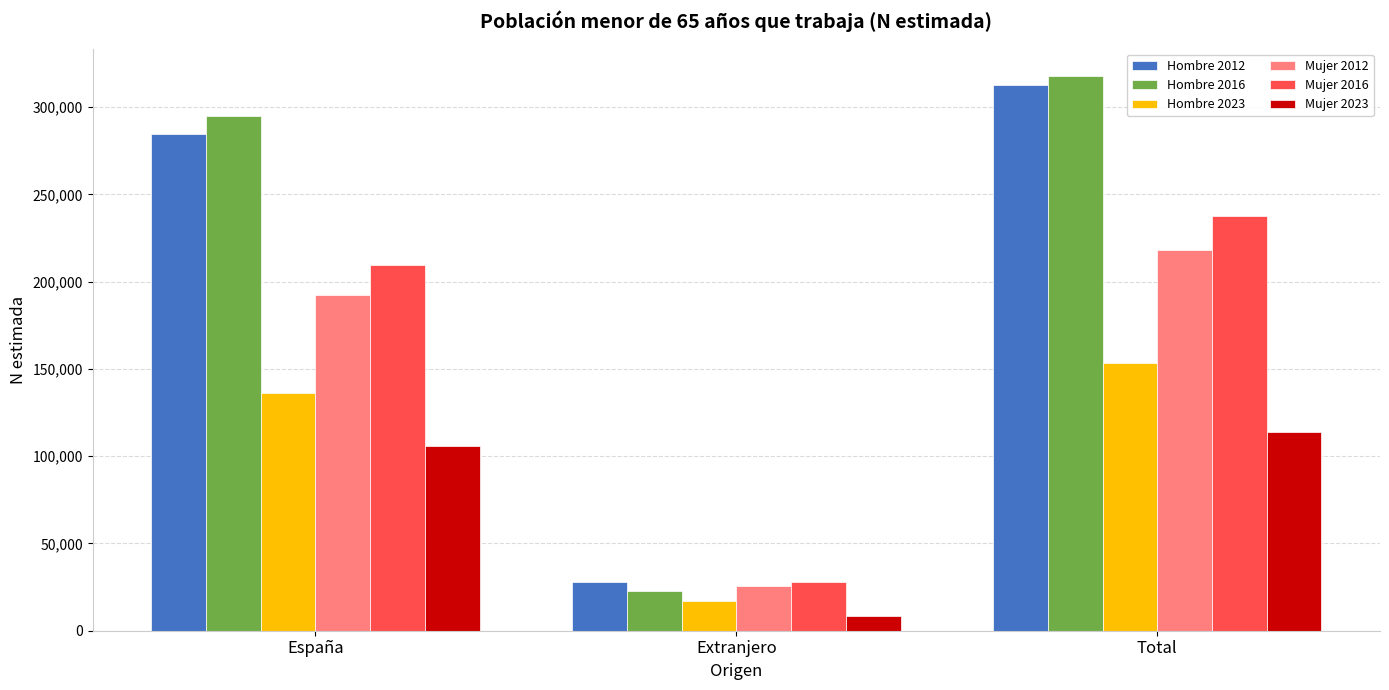

Is it true that Mujer 2012 equals 218125 at Total?

True